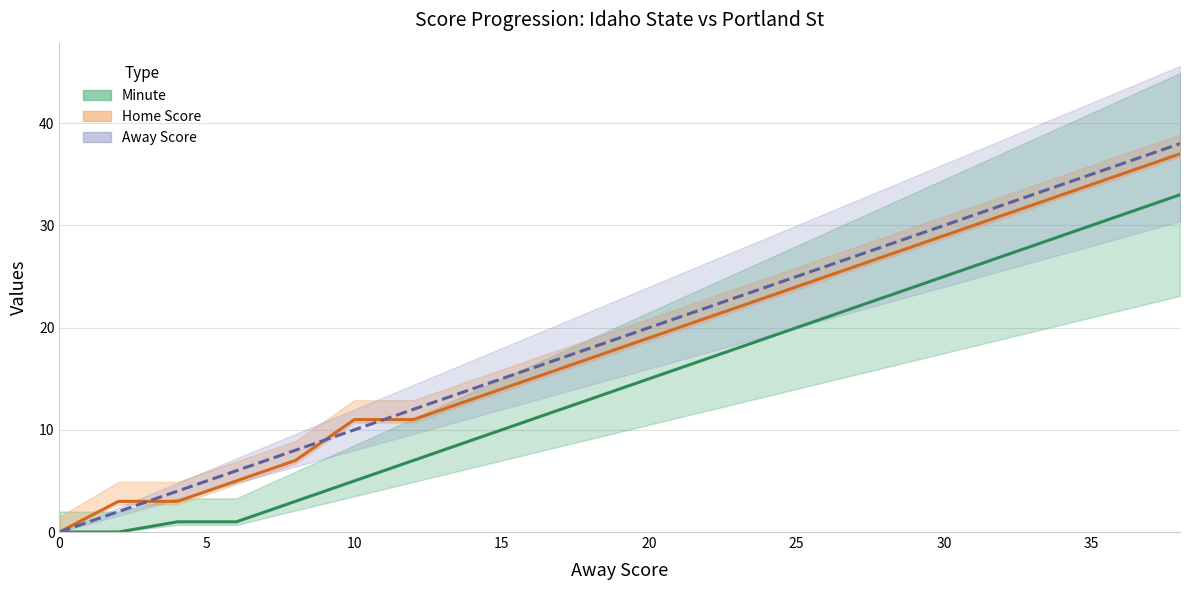

Is this an area chart (filled region under the line)?

No